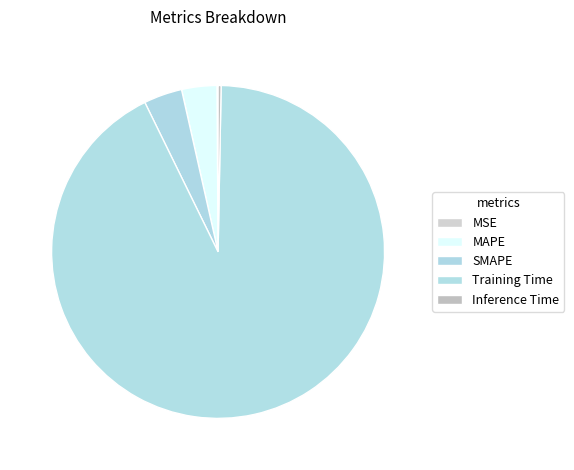

To the nearest percent, what is the combined percentage of MSE and SMAPE?

4%